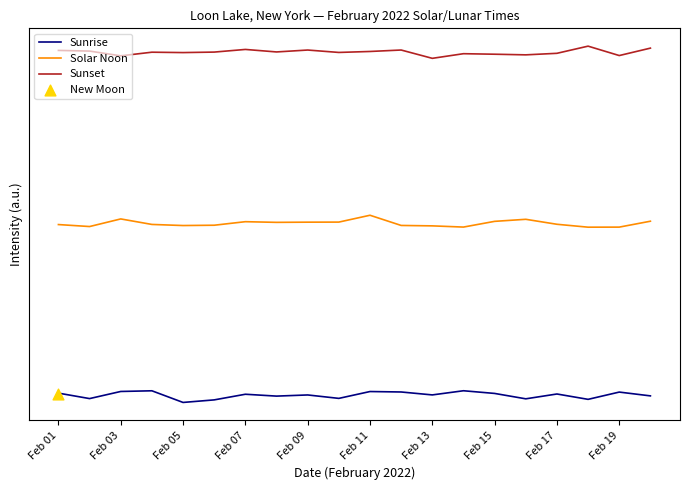

Which series has the widest spread of Y values?

Sunset